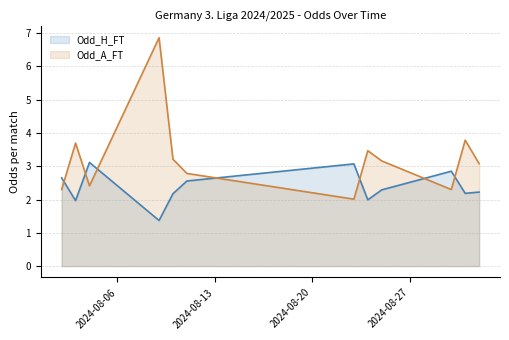

List the series in order of their overall mean, lowest first.

Odd_H_FT, Odd_A_FT